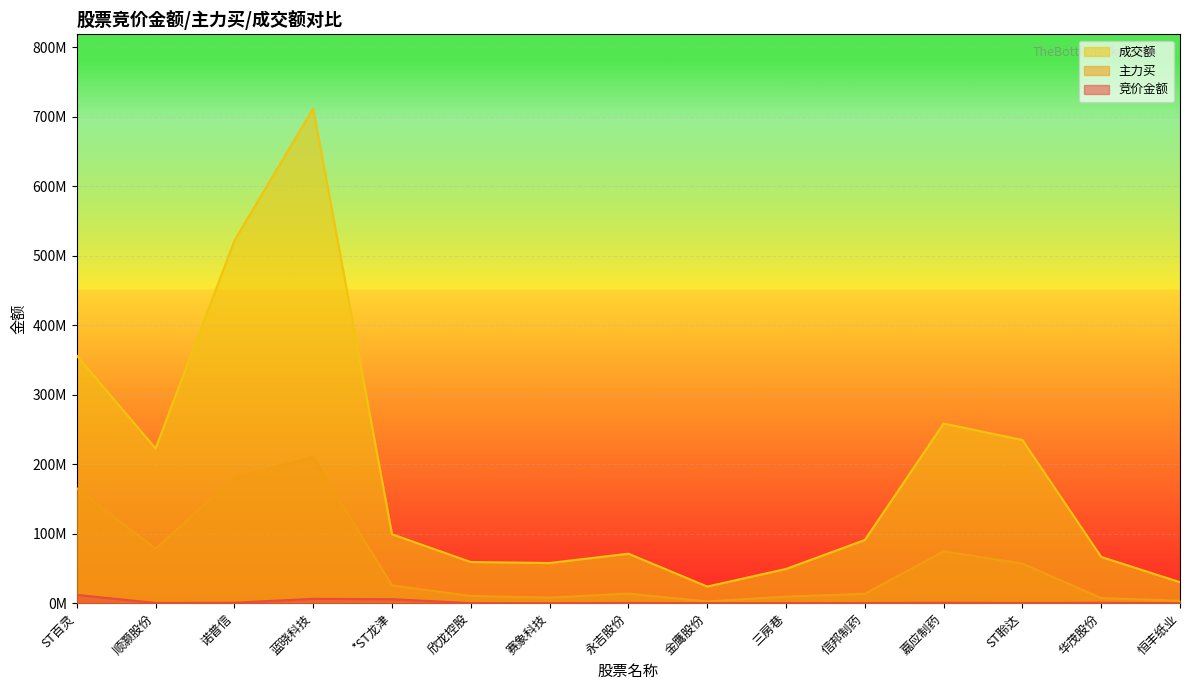

List the series in order of their overall mean, highest first.

成交额, 主力买, 竞价金额